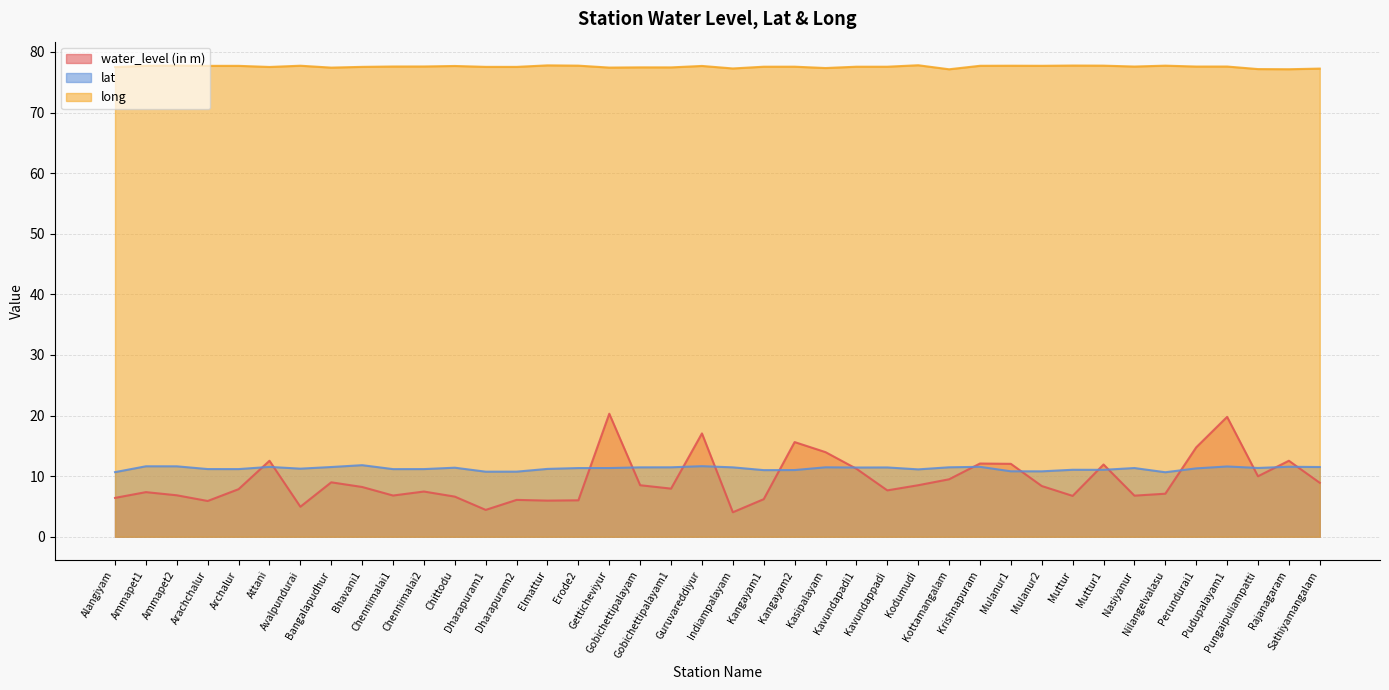

Which has a higher value, Dharapuram1 or Bhavani1?

Bhavani1